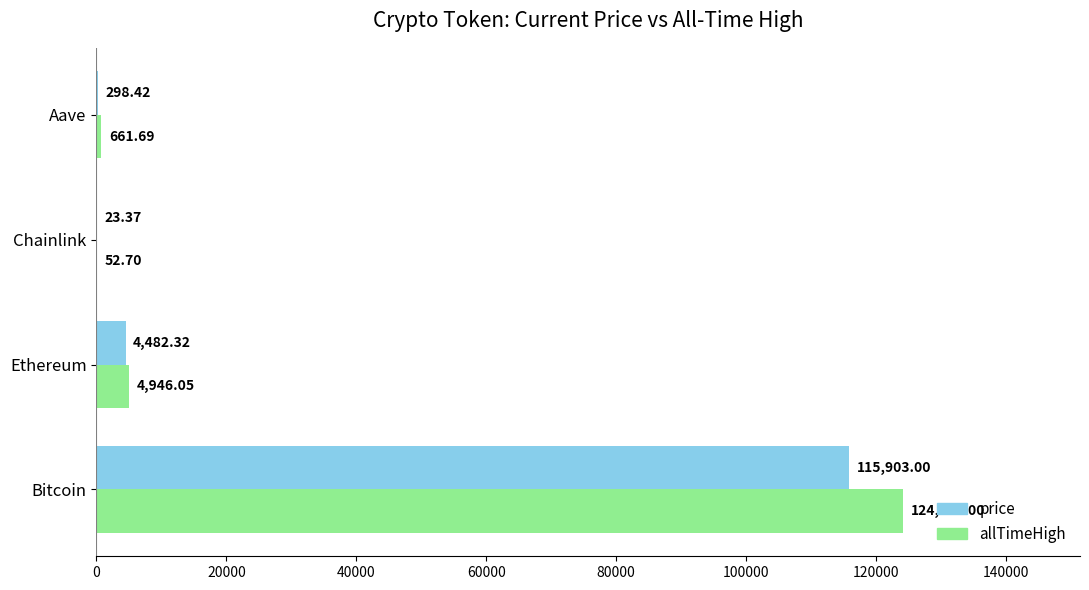

Which label corresponds to the largest value in the chart?

Bitcoin